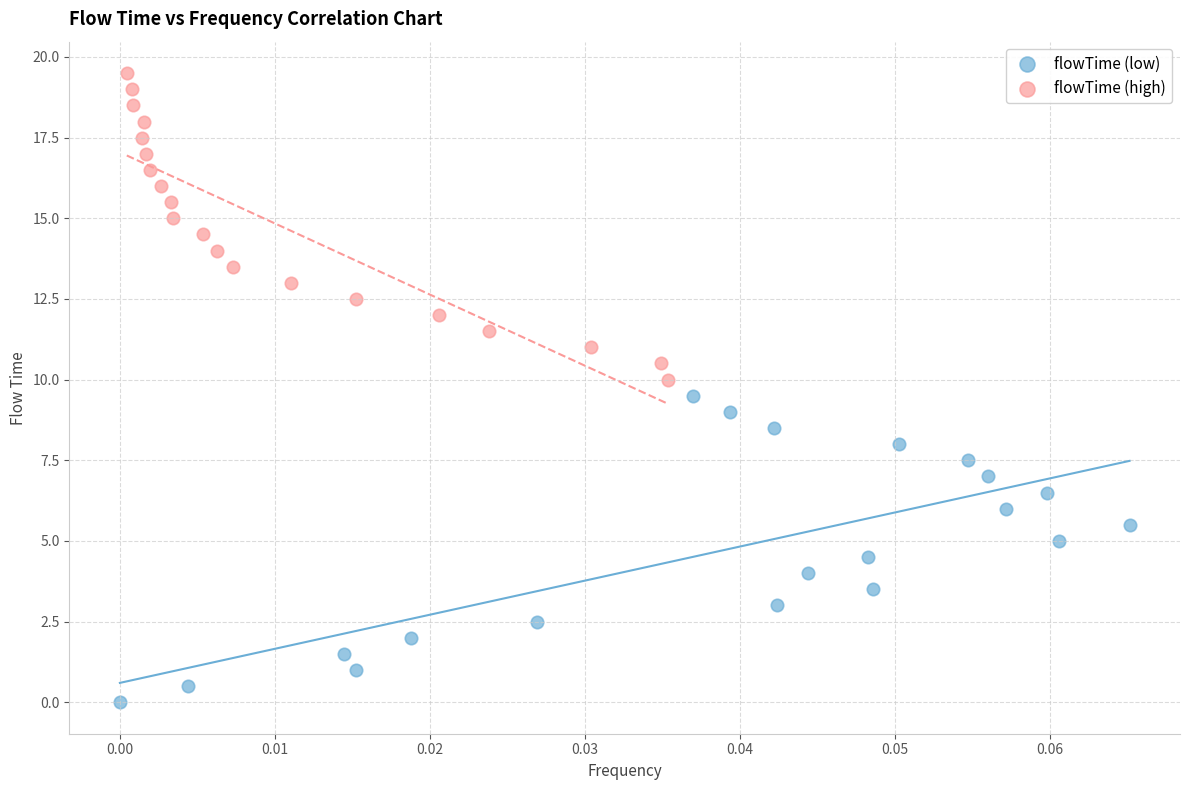

Which series reaches the minimum Y coordinate?

flowTime (low)